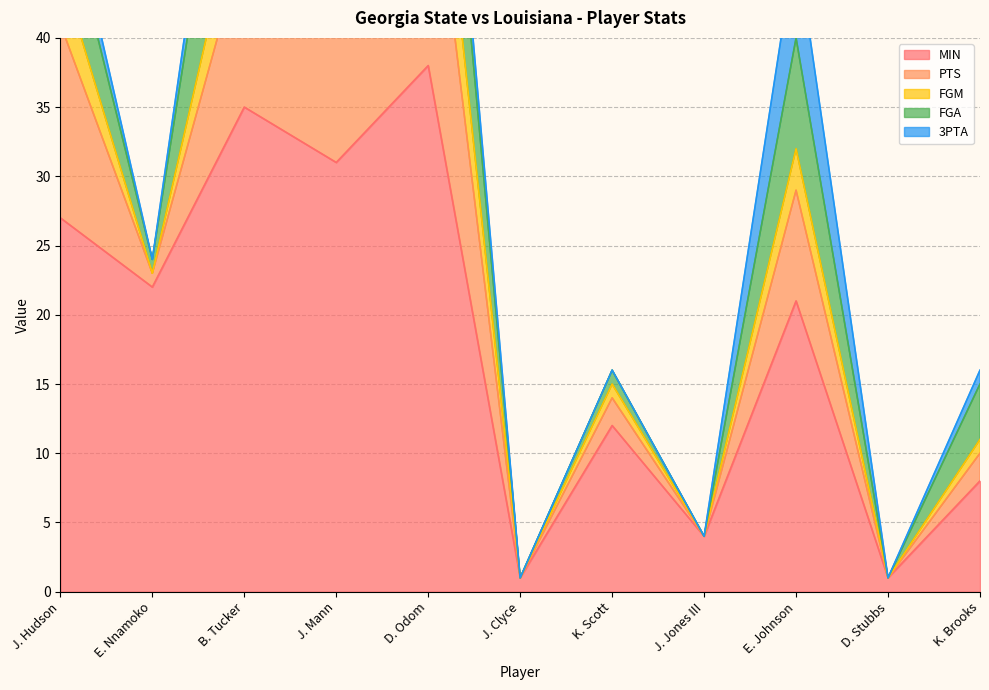

Reading right to left, list all the values displayed in this chart.

MIN: K. Brooks=8	D. Stubbs=1	E. Johnson=21	J. Jones III=4	K. Scott=12	J. Clyce=1	D. Odom=38	J. Mann=31	B. Tucker=35	E. Nnamoko=22	J. Hudson=27
PTS: K. Brooks=2	D. Stubbs=0	E. Johnson=8	J. Jones III=0	K. Scott=2	J. Clyce=0	D. Odom=18	J. Mann=13	B. Tucker=12	E. Nnamoko=1	J. Hudson=14
FGM: K. Brooks=1	D. Stubbs=0	E. Johnson=3	J. Jones III=0	K. Scott=1	J. Clyce=0	D. Odom=7	J. Mann=2	B. Tucker=5	E. Nnamoko=0	J. Hudson=4
FGA: K. Brooks=4	D. Stubbs=0	E. Johnson=8	J. Jones III=0	K. Scott=1	J. Clyce=0	D. Odom=11	J. Mann=6	B. Tucker=14	E. Nnamoko=1	J. Hudson=6
3PTA: K. Brooks=1	D. Stubbs=0	E. Johnson=7	J. Jones III=0	K. Scott=0	J. Clyce=0	D. Odom=3	J. Mann=3	B. Tucker=4	E. Nnamoko=0	J. Hudson=2